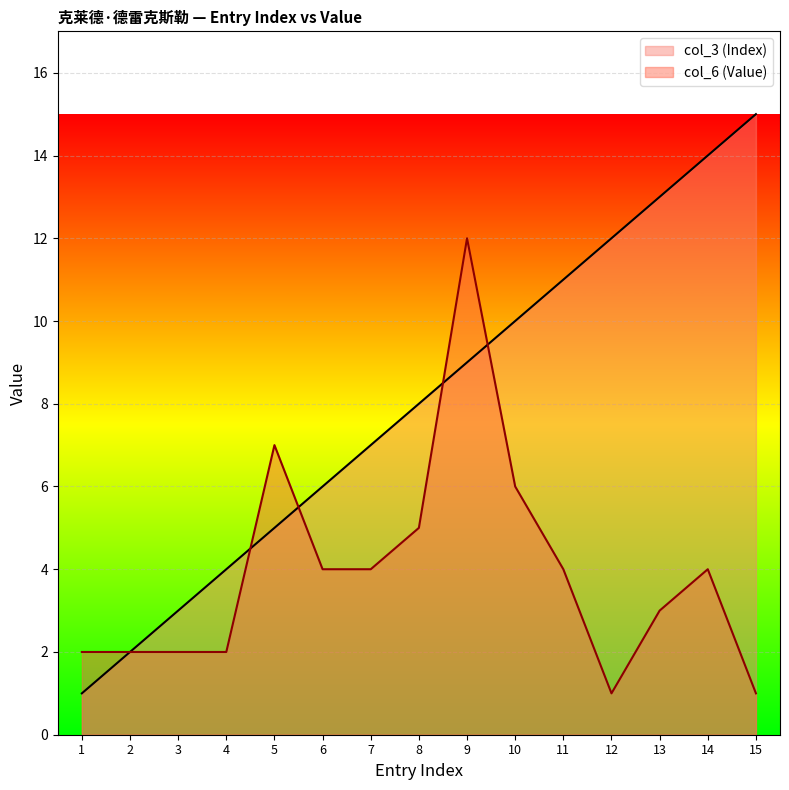

After their last crossing, which series has the higher values: col_6 (Value) or col_3 (Index)?

col_3 (Index)